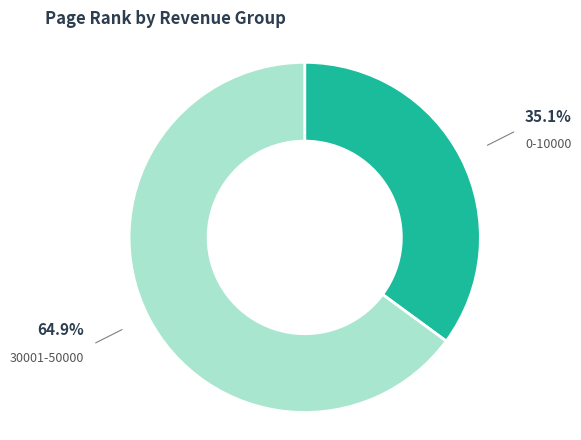

The 30001-50000 slice represents 65% of the pie. True or false?

True